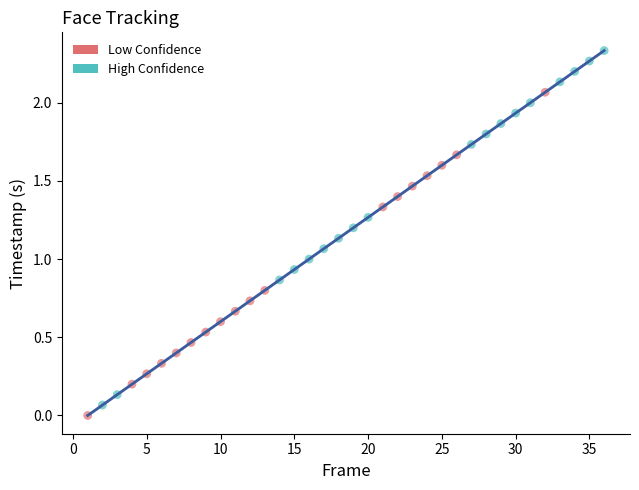

Which series has the largest Y range (max minus min)?

High Confidence